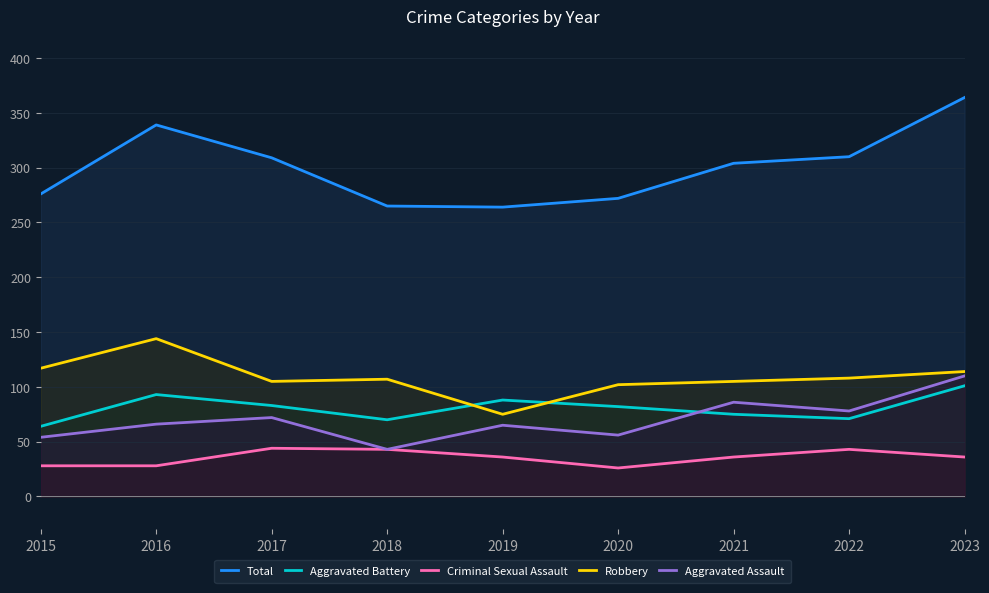

How many intersections are there between Robbery and Aggravated Battery?

2